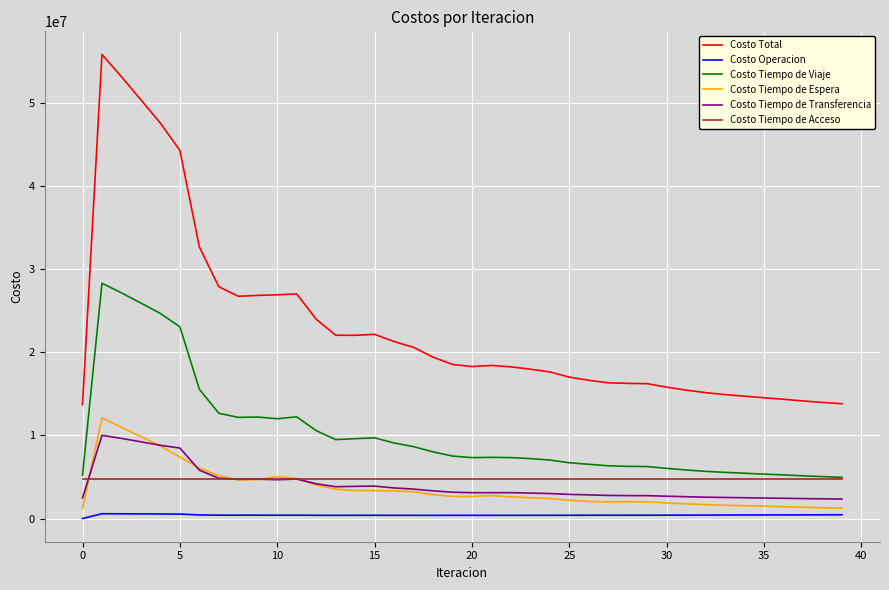

Which series has the largest total across all categories?

Costo Total